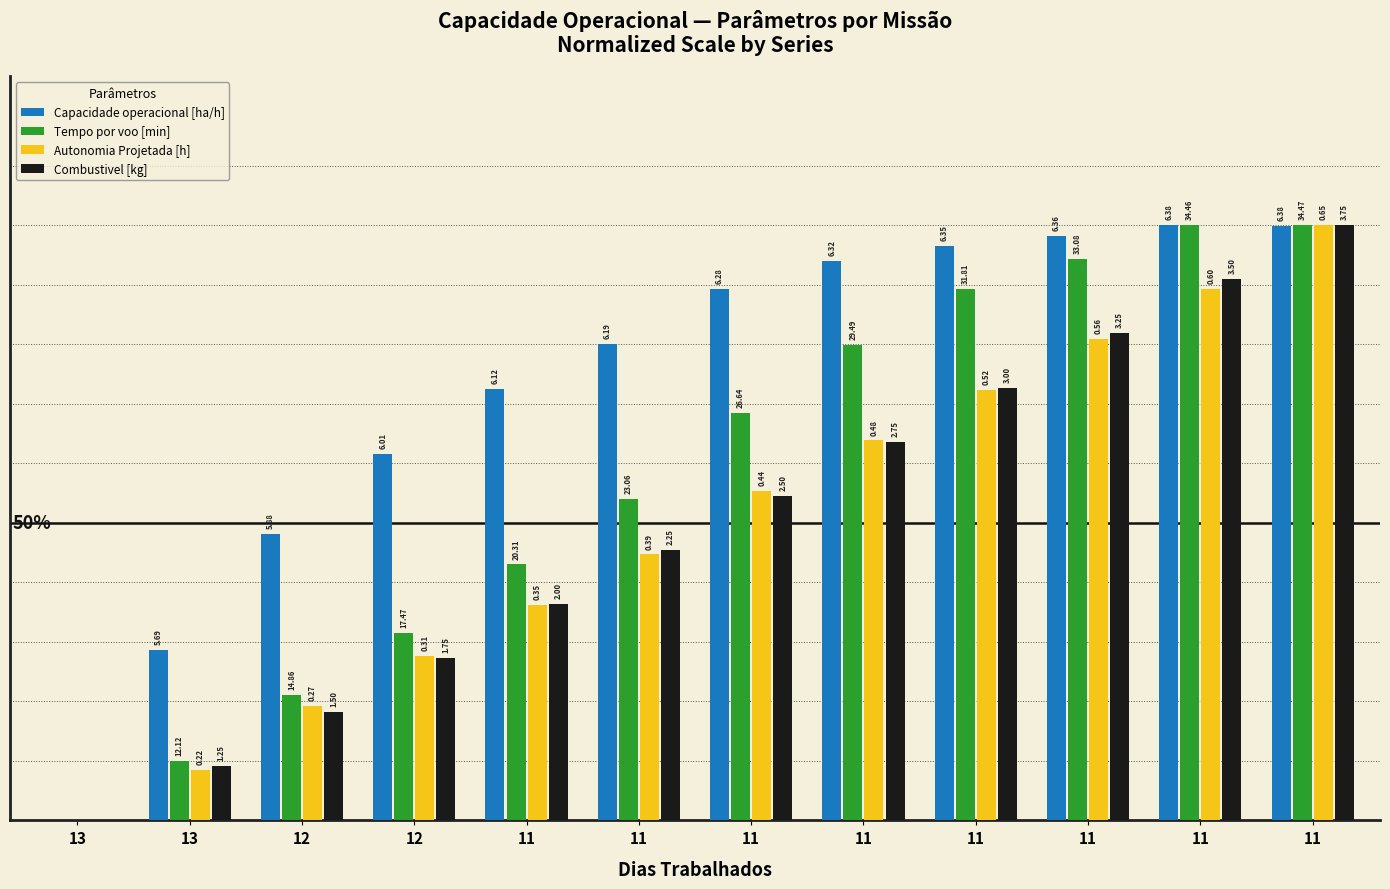

At how many categories does at least one series exceed 0?

11